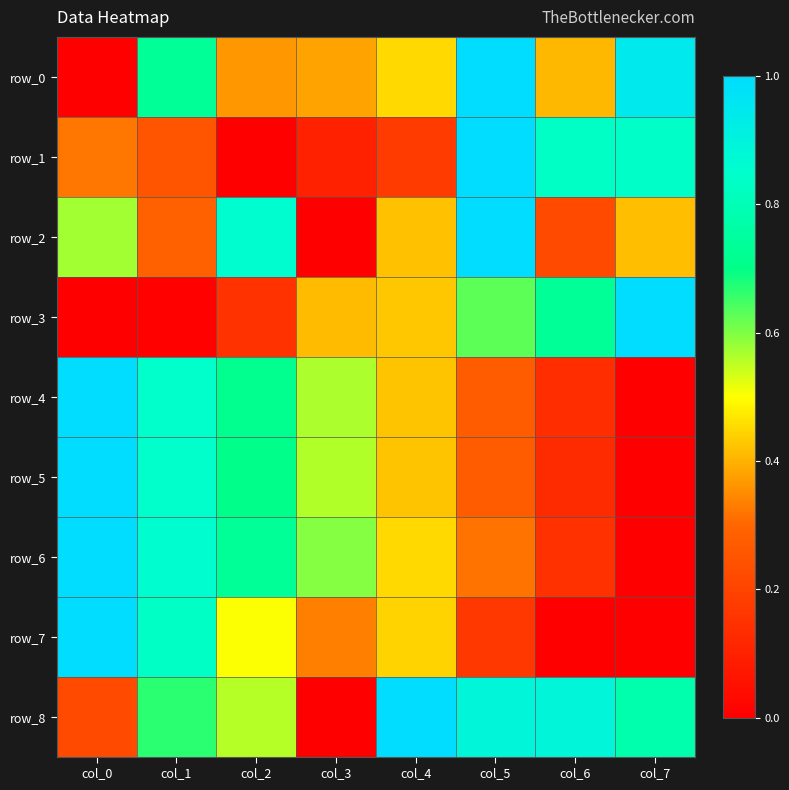

At which category is the sum across all series the highest?

col_5